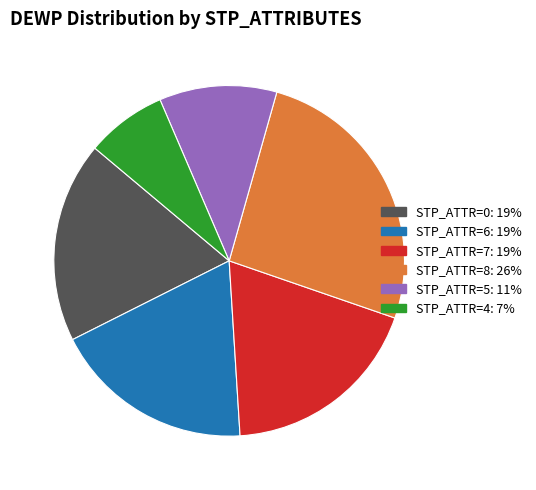

Is it true that STP_ATTR=5: 11% is 1% of the pie?

False